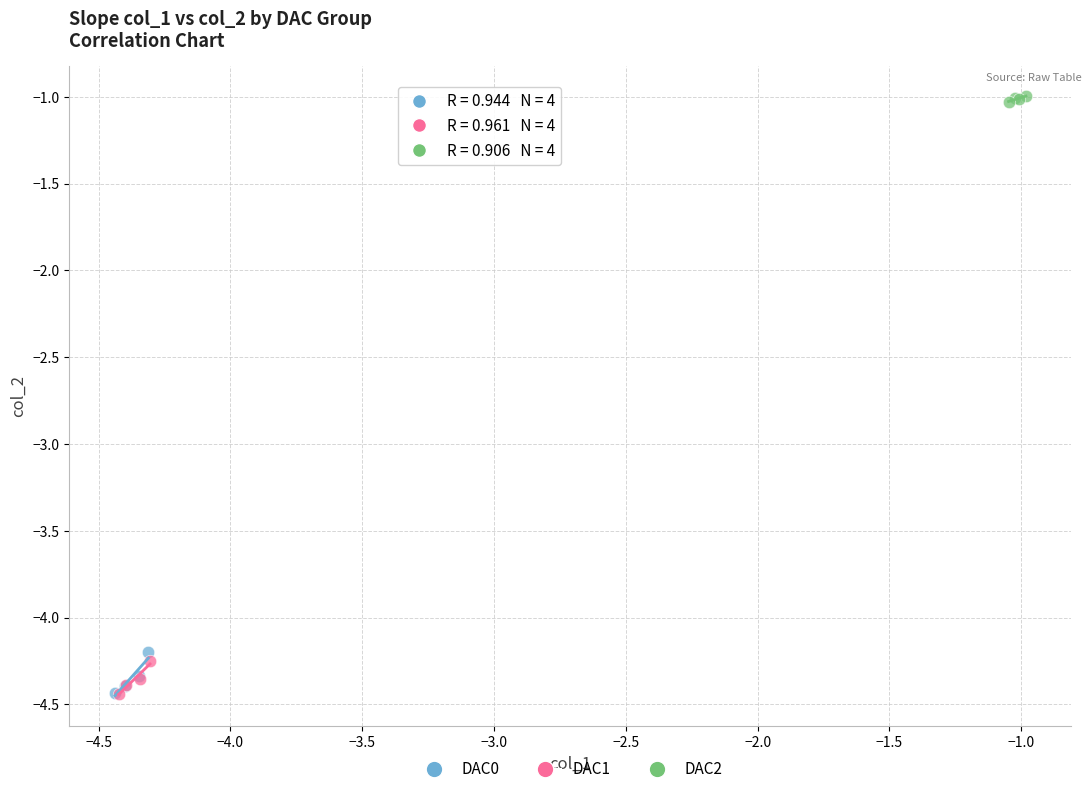

Which series reaches the maximum Y coordinate?

DAC2